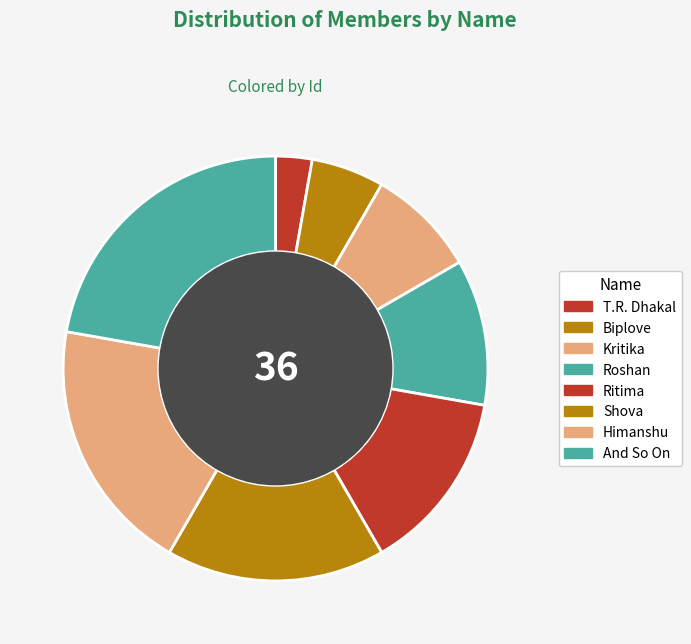

Which has a higher value, Biplove or And So On?

And So On